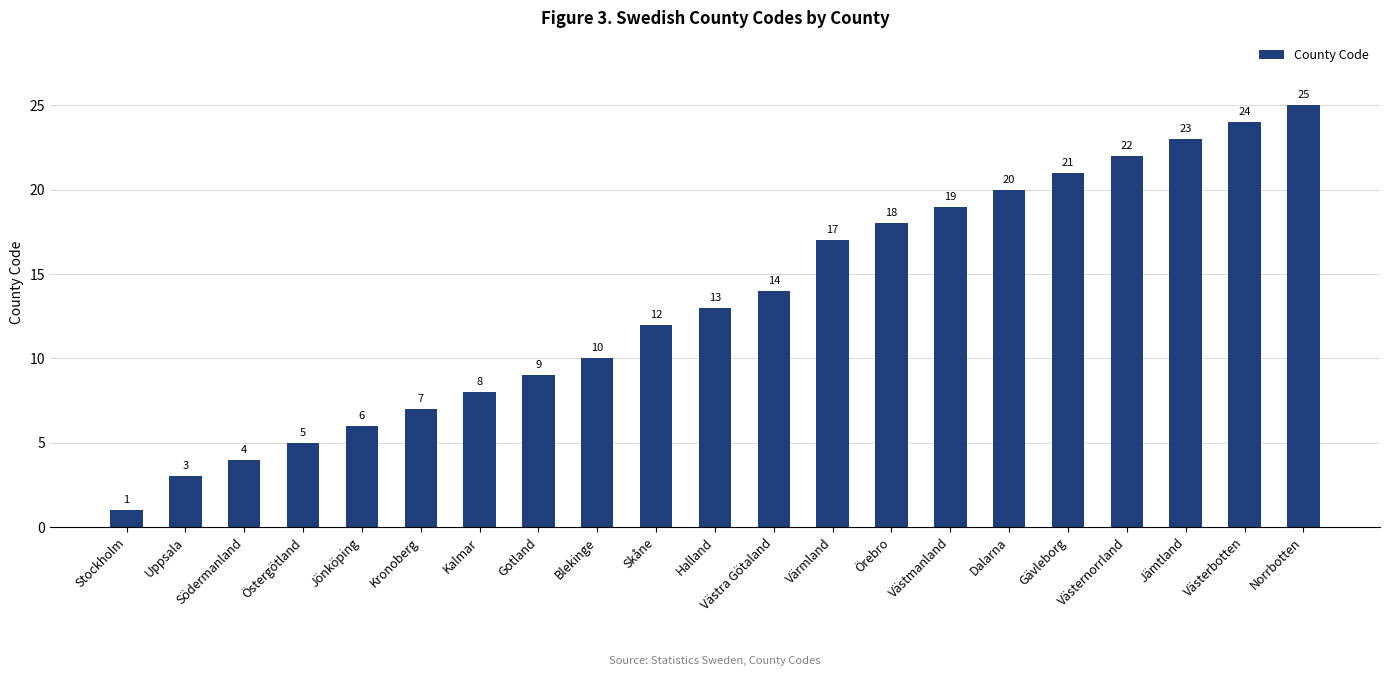

List the labels in order of value, largest first.

Norrbotten, Västerbotten, Jämtland, Västernorrland, Gävleborg, Dalarna, Västmanland, Örebro, Värmland, Västra Götaland, Halland, Skåne, Blekinge, Gotland, Kalmar, Kronoberg, Jönköping, Östergötland, Södermanland, Uppsala, Stockholm